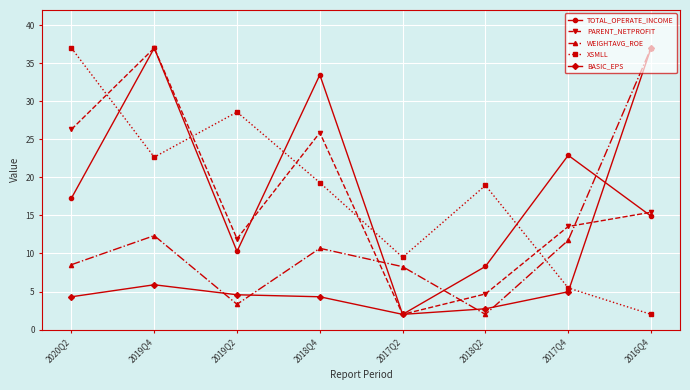

True or false: PARENT_NETPROFIT and TOTAL_OPERATE_INCOME intersect in this chart.

True